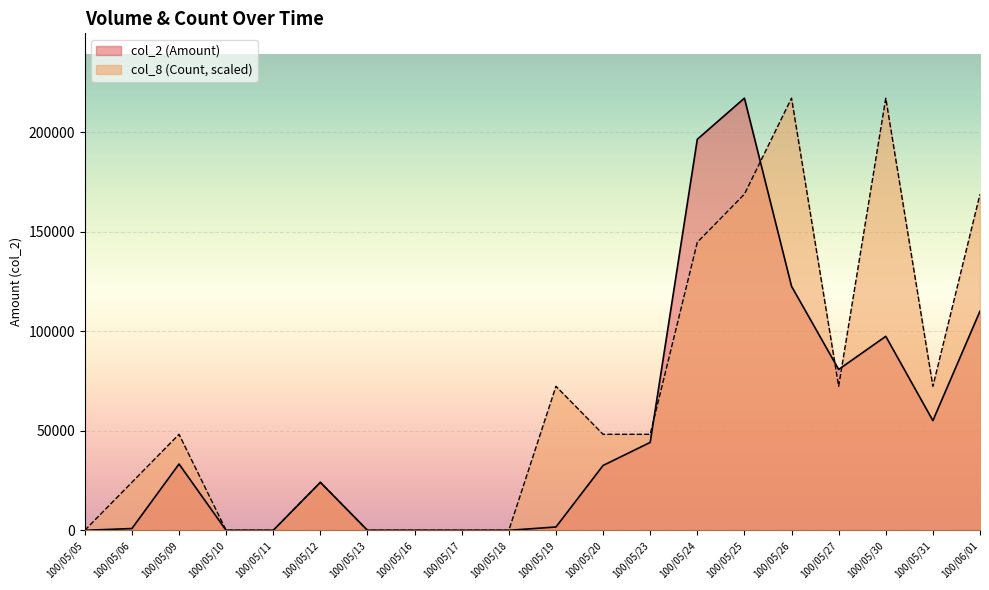

At 100/05/19, list the series in order from smallest to largest.

col_2 (Amount), col_8 (Count, scaled)